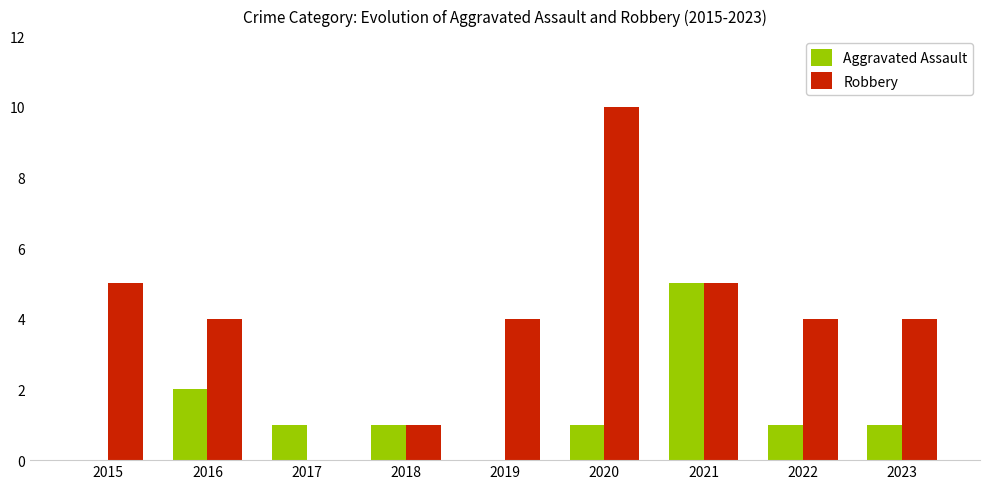

Between 2018 and 2022, which series saw the biggest shift?

Robbery